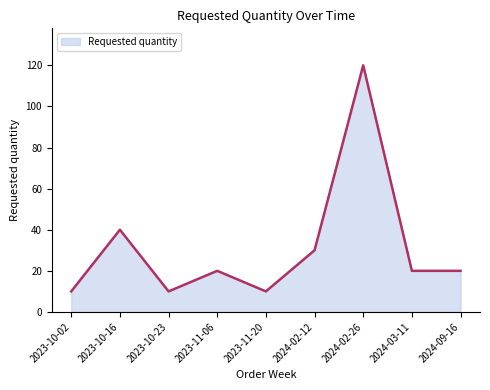

Between 2024-02-26 and 2023-11-06, which is larger?

2024-02-26